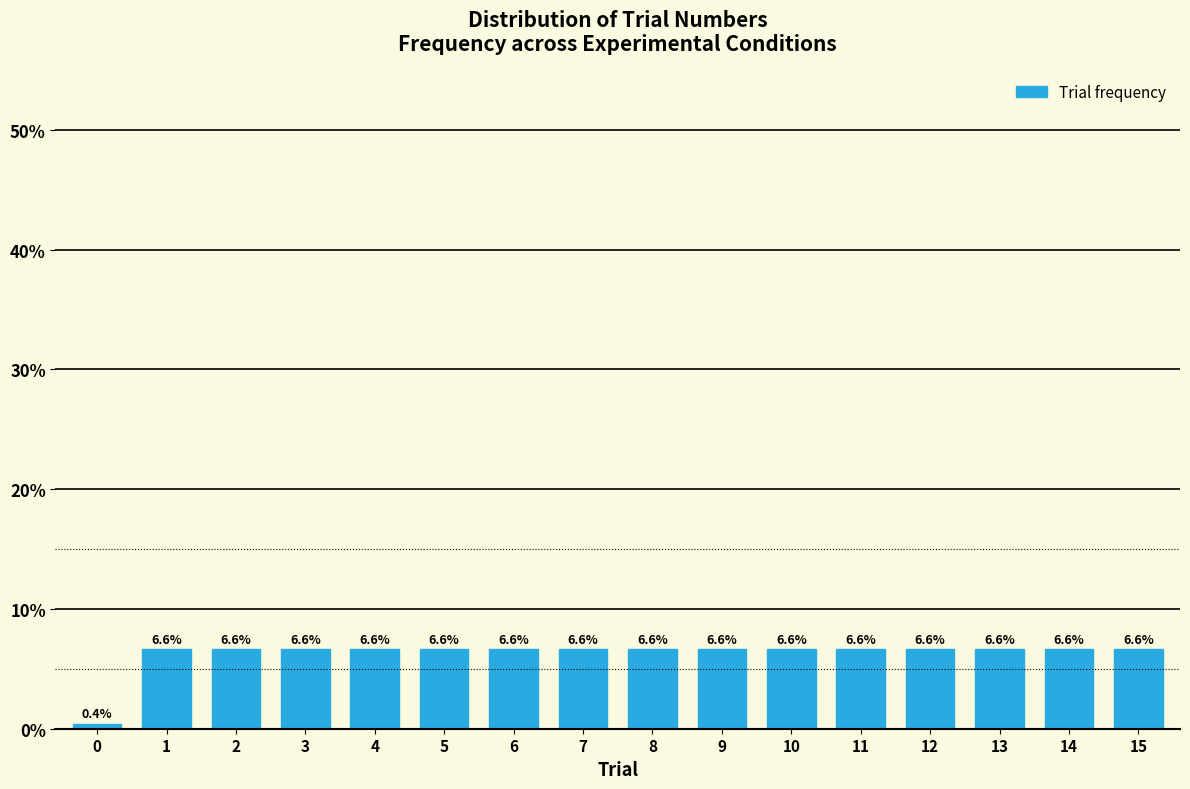

Reading left to right, what are all the values shown in this chart?

0.4	6.6	6.6	6.6	6.6	6.6	6.6	6.6	6.6	6.6	6.6	6.6	6.6	6.6	6.6	6.6